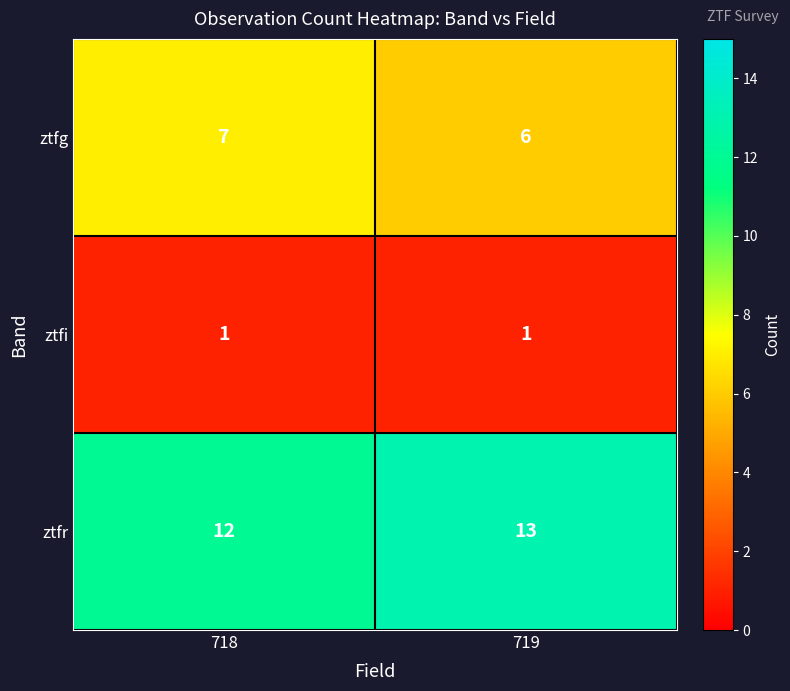

At which label is ztfr closest to 12?

718